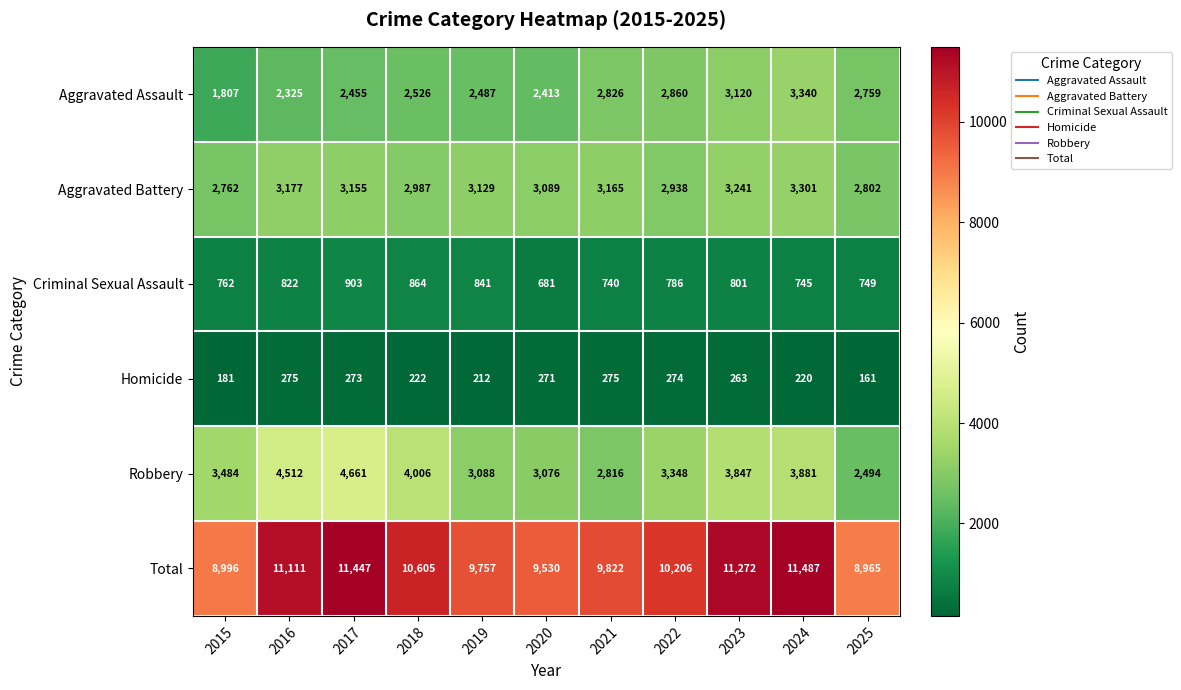

Count the number of data series in this chart.

6